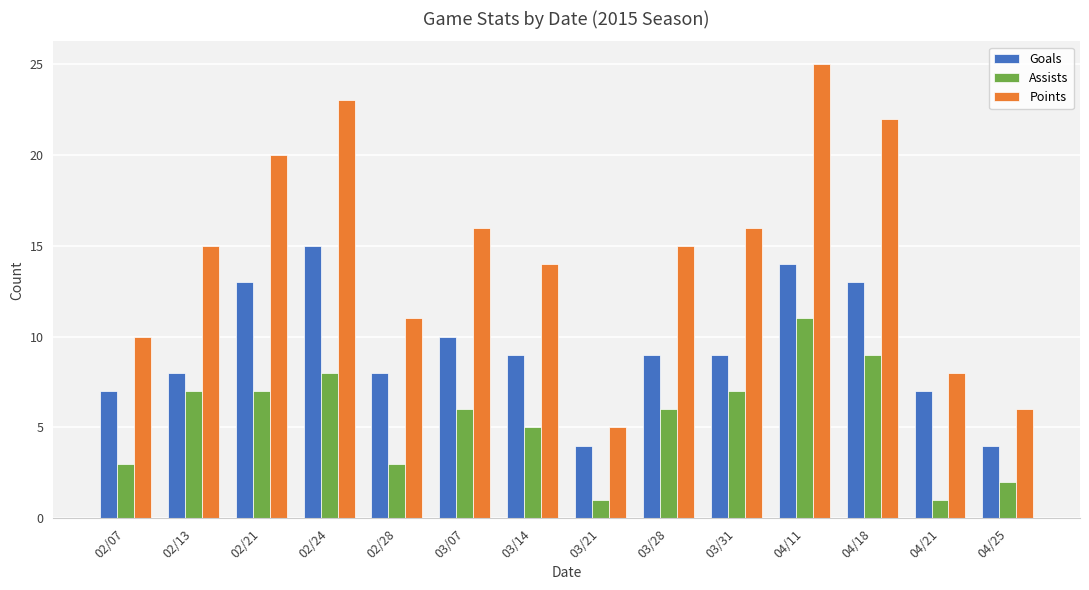

Which series has the largest range (max minus min)?

Points